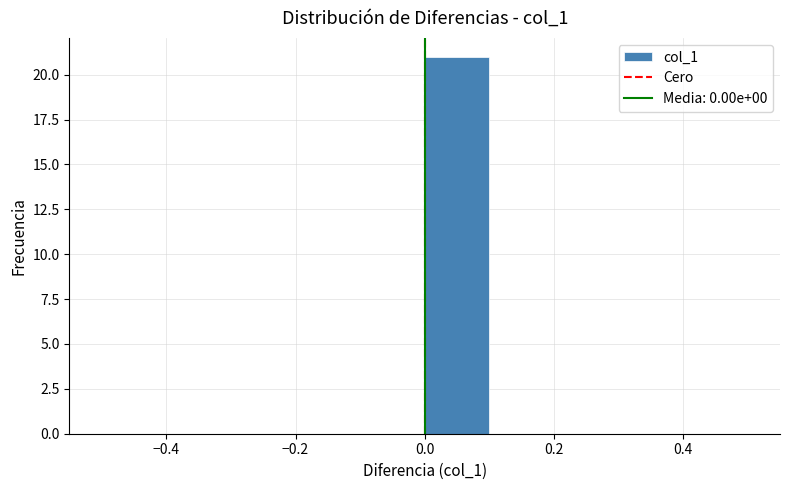

Over which range of the x-axis is the bar tallest?

0.0 to 0.1